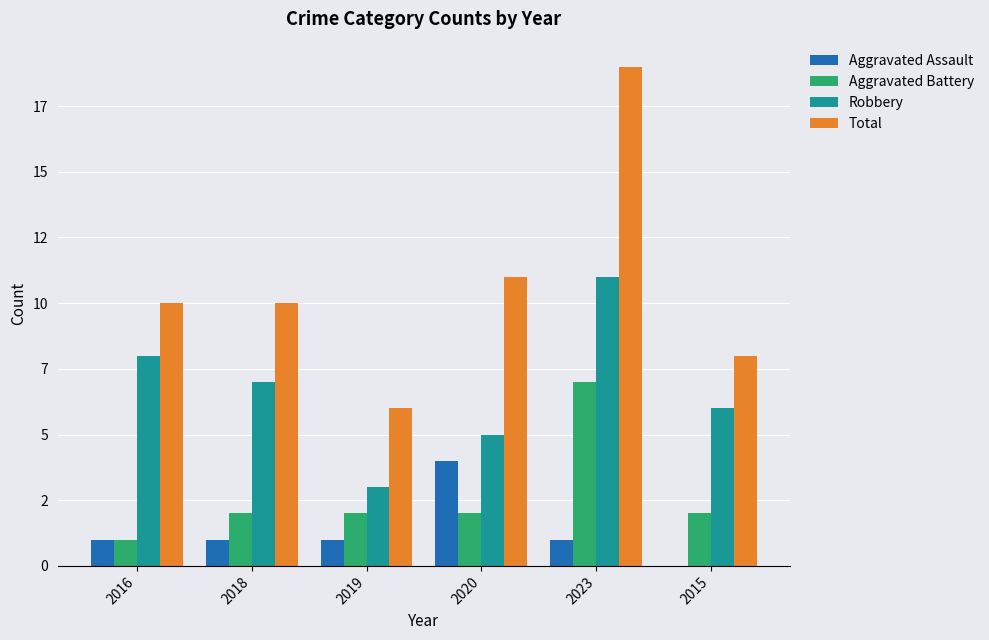

Which series has the largest total across all categories?

Total